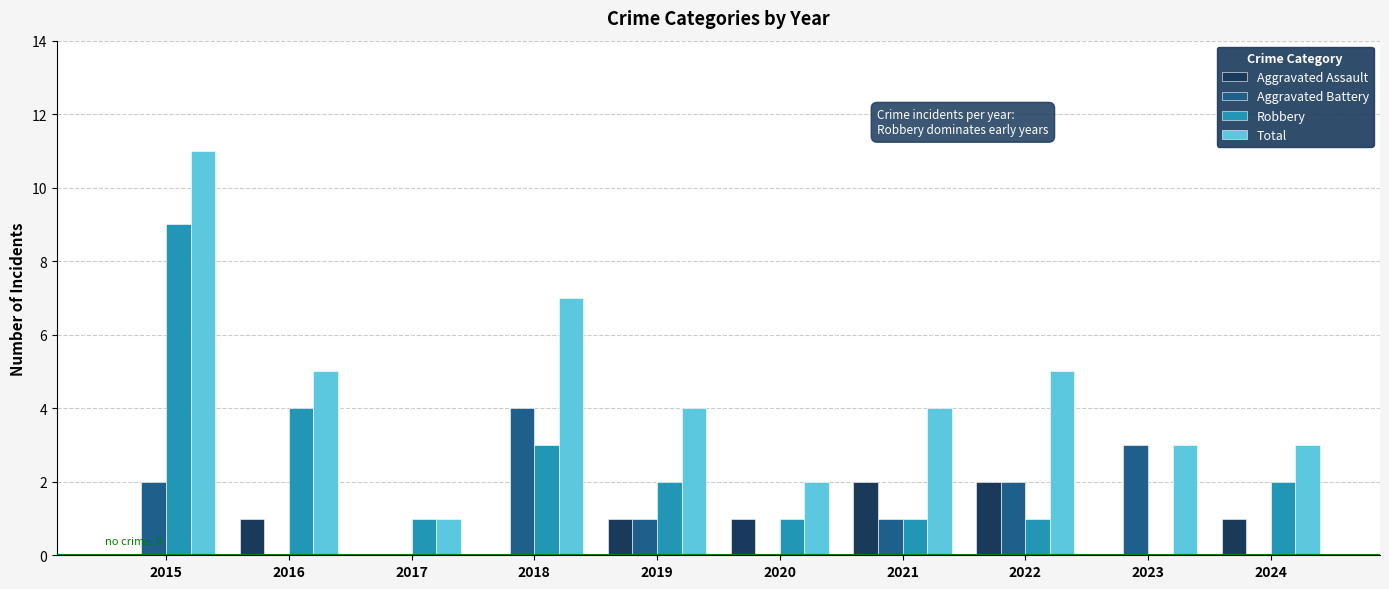

How many series are shown in this chart?

4